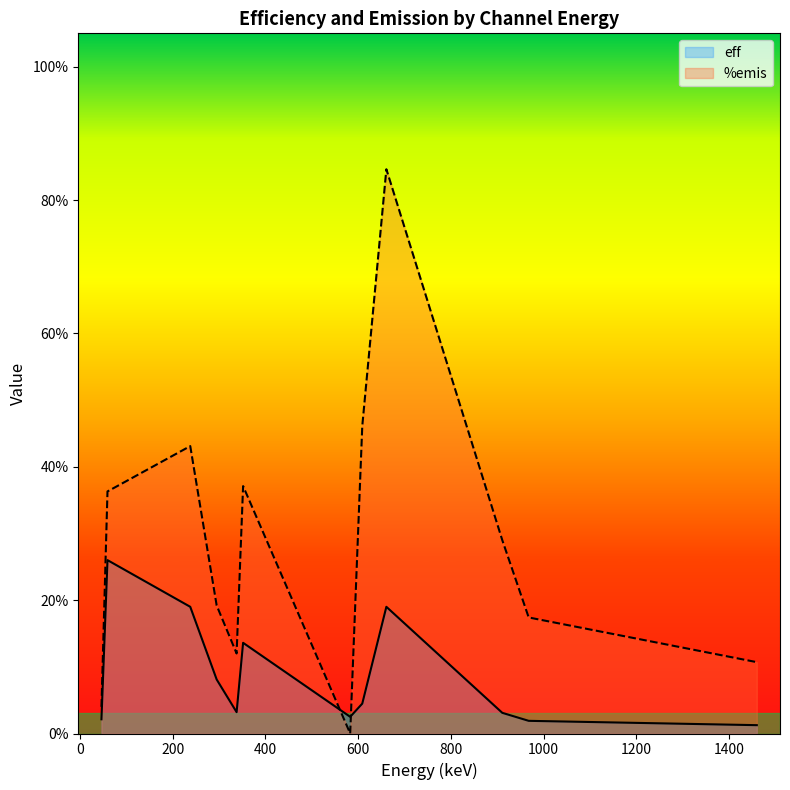

At how many categories does at least one series exceed 0?

12